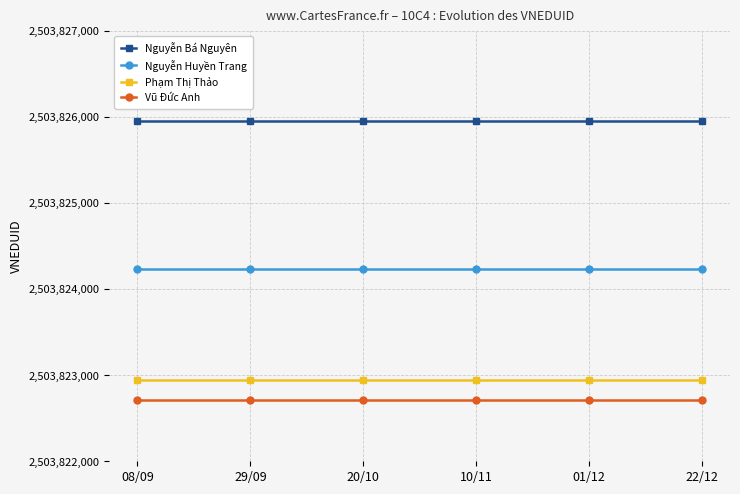

What is the sum of the Vũ Đức Anh values at 01/12 and 29/09?

5007645418